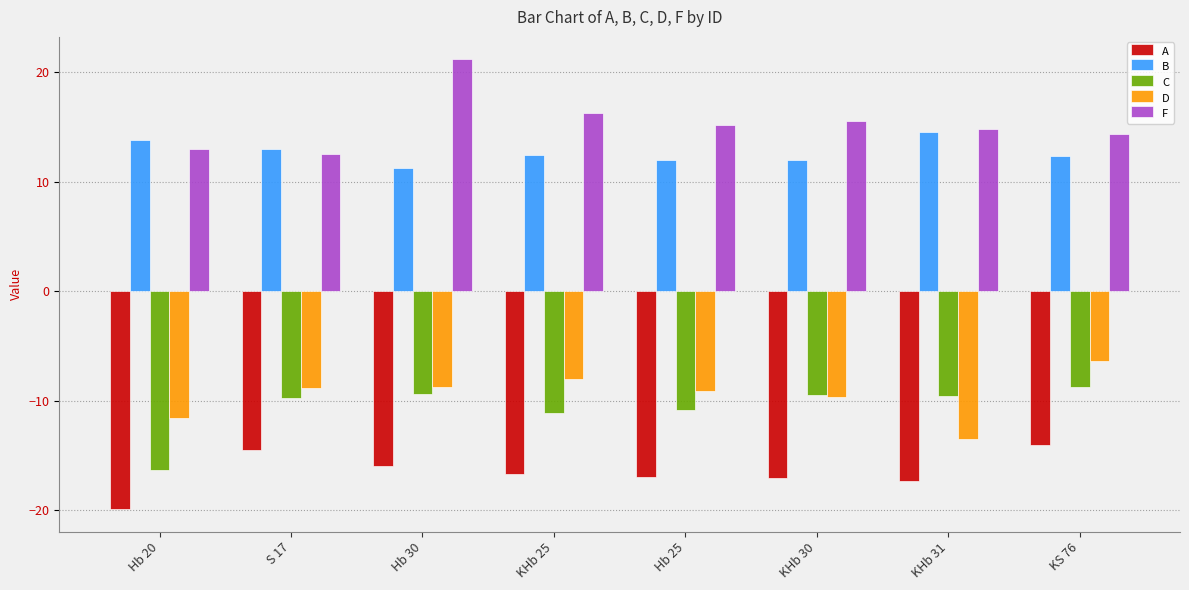

What is the difference between the maximum and minimum values in the B series?

3.3